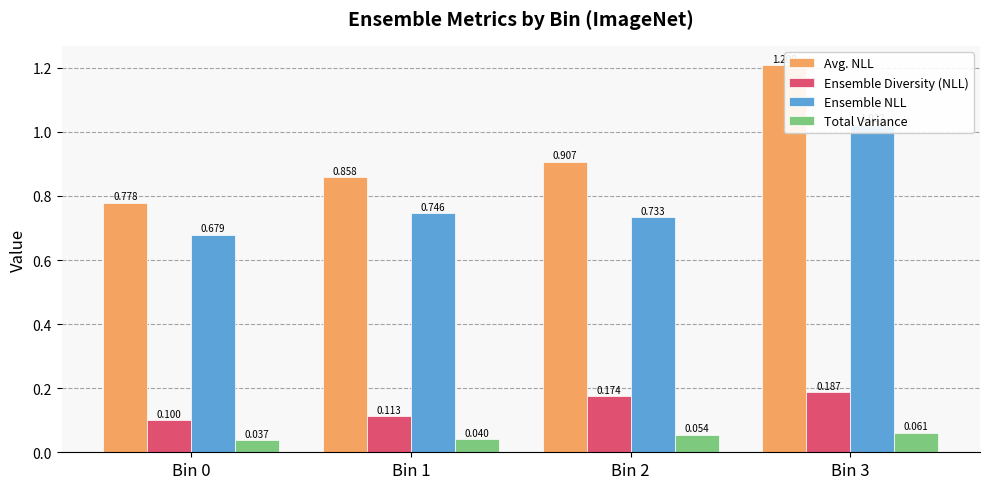

What is the total value across all series at Bin 2?

1.9